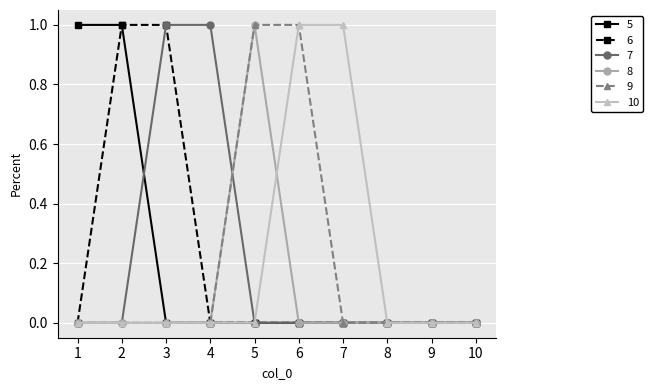

What is the difference between the highest and lowest values at 1?

1